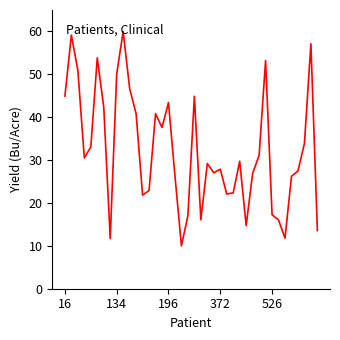

What is the smallest value displayed?

10.0